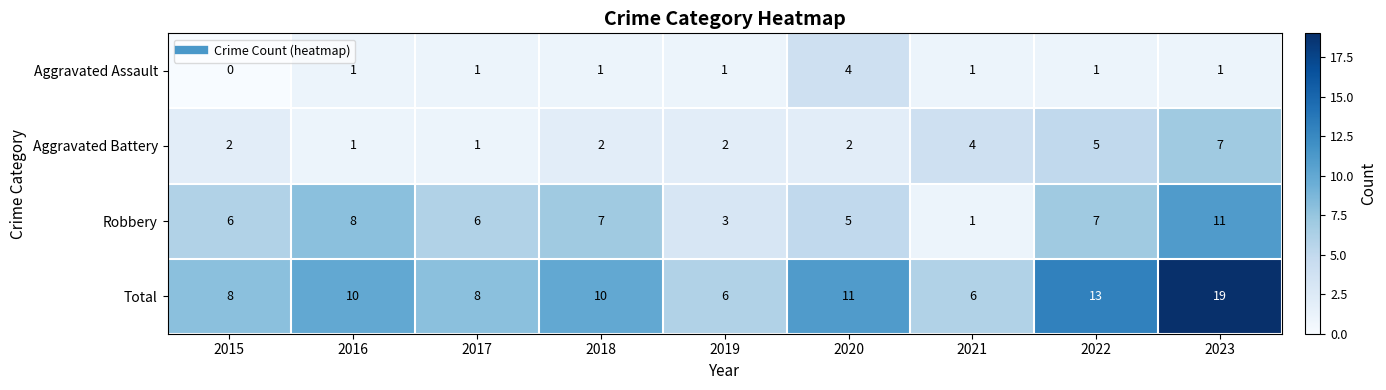

How many Robbery values are between 5 and 7?

5